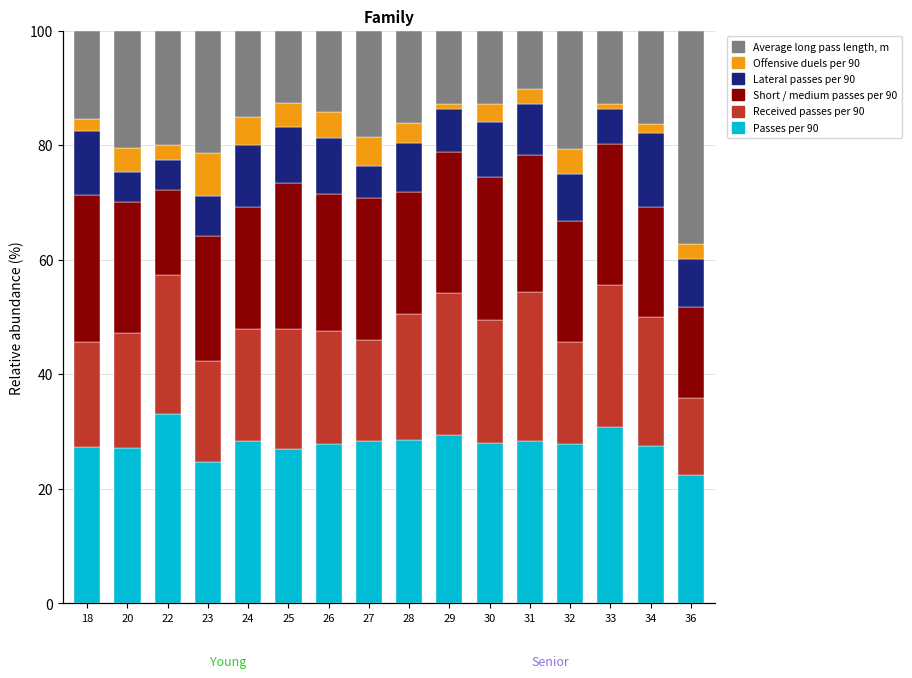

What is the sum of the Received passes per 90 values at 34 and 25?

43.4